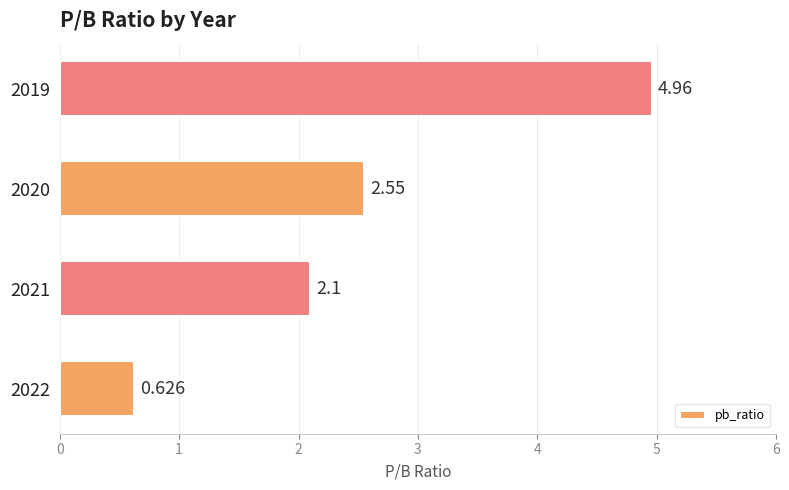

List the labels in order of value, smallest first.

2022, 2021, 2020, 2019